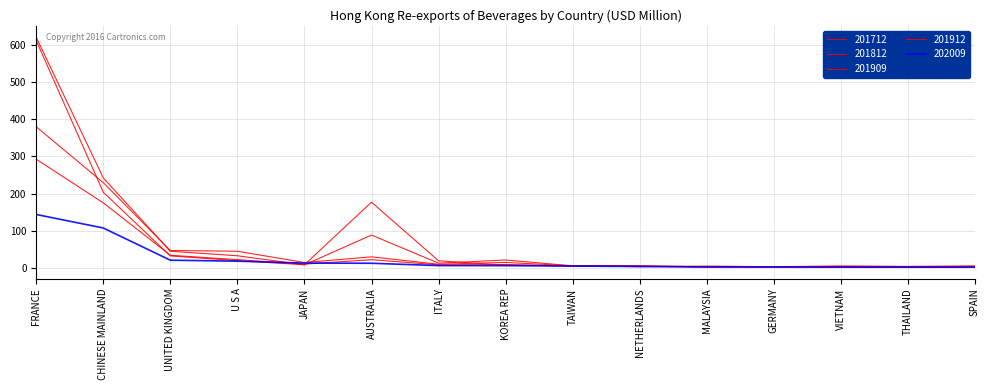

Is it true that 201912 equals 3.1 at VIETNAM?

False